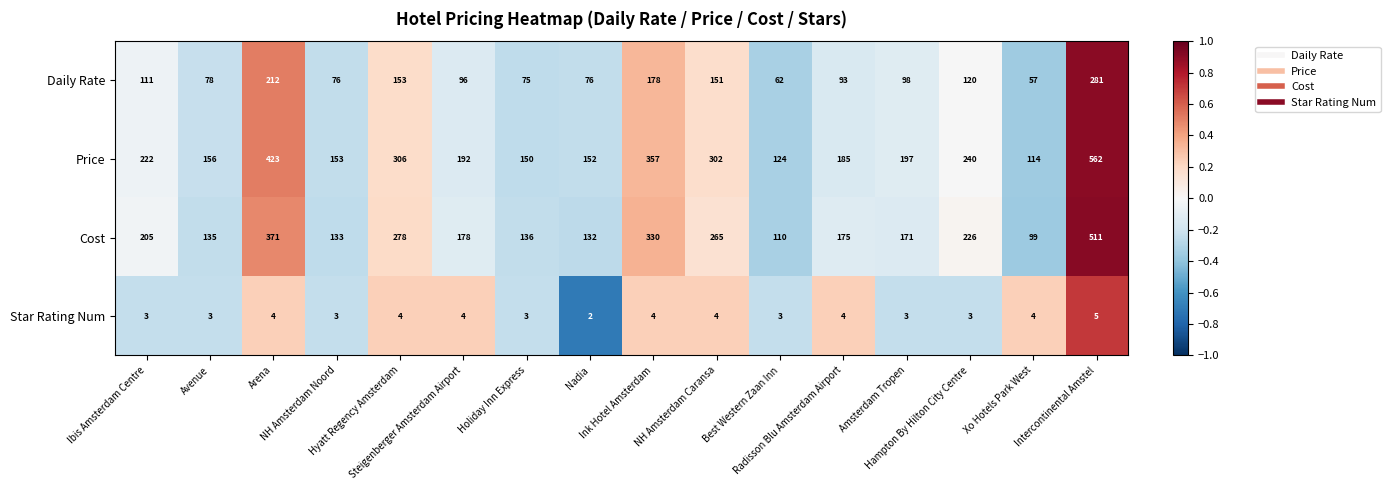

How many data points does each series have?

16